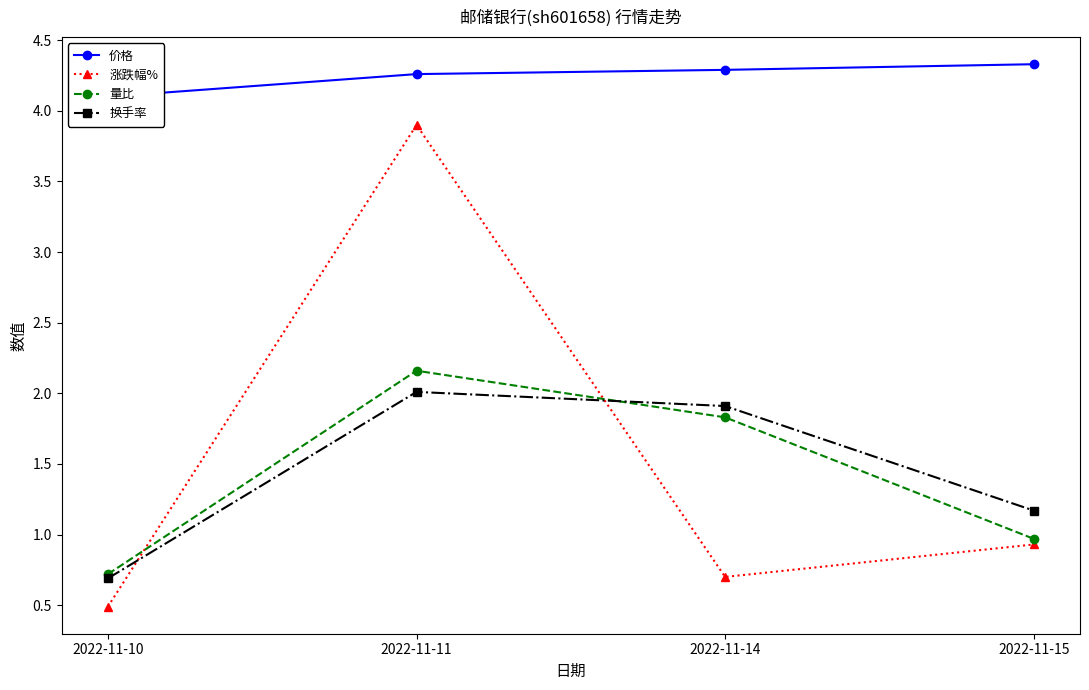

What is the sum of the 量比 values at 2022-11-11 and 2022-11-10?

2.9